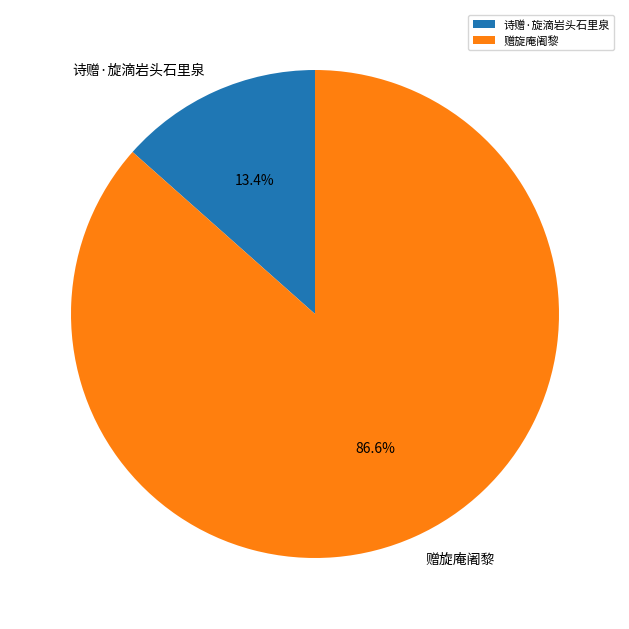

The 赠旋庵阇黎 slice represents 87% of the pie. True or false?

True